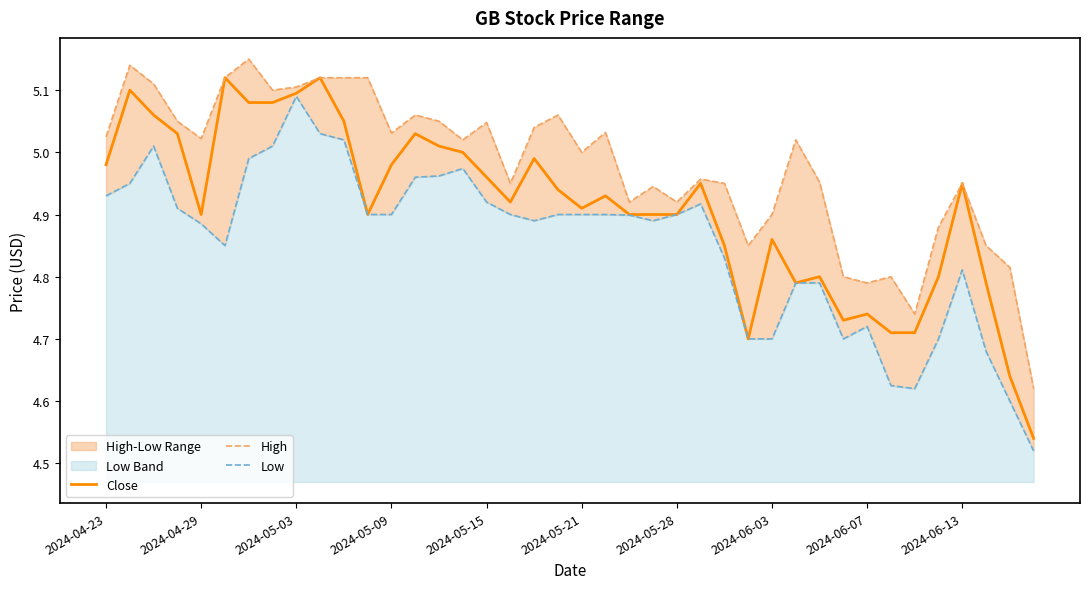

True or false: Low and High cross at least once.

False